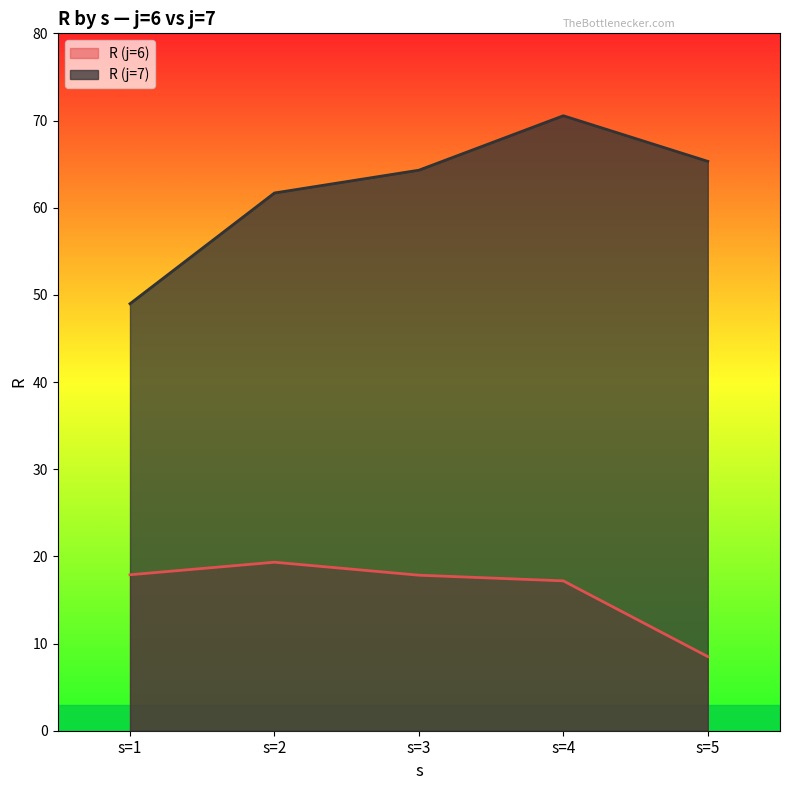

Which category has the highest value across all series?

s=4